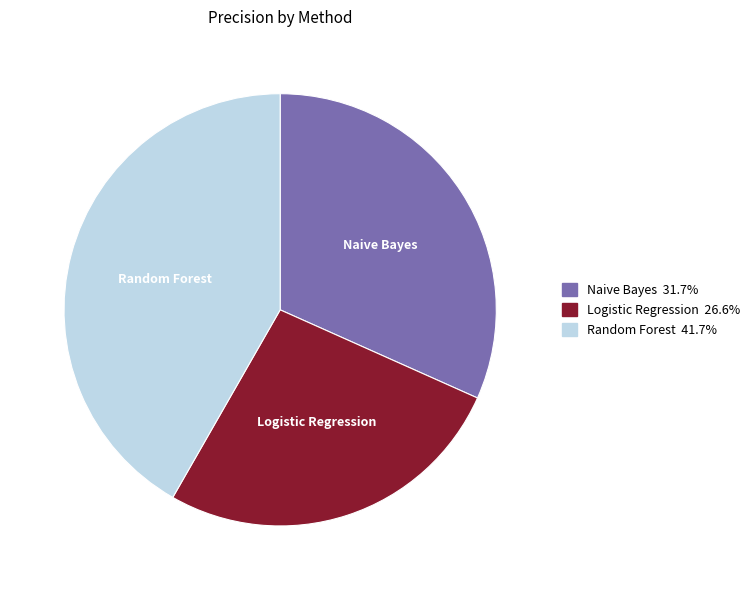

Combined, do Naive Bayes and Random Forest account for over 50%?

Yes